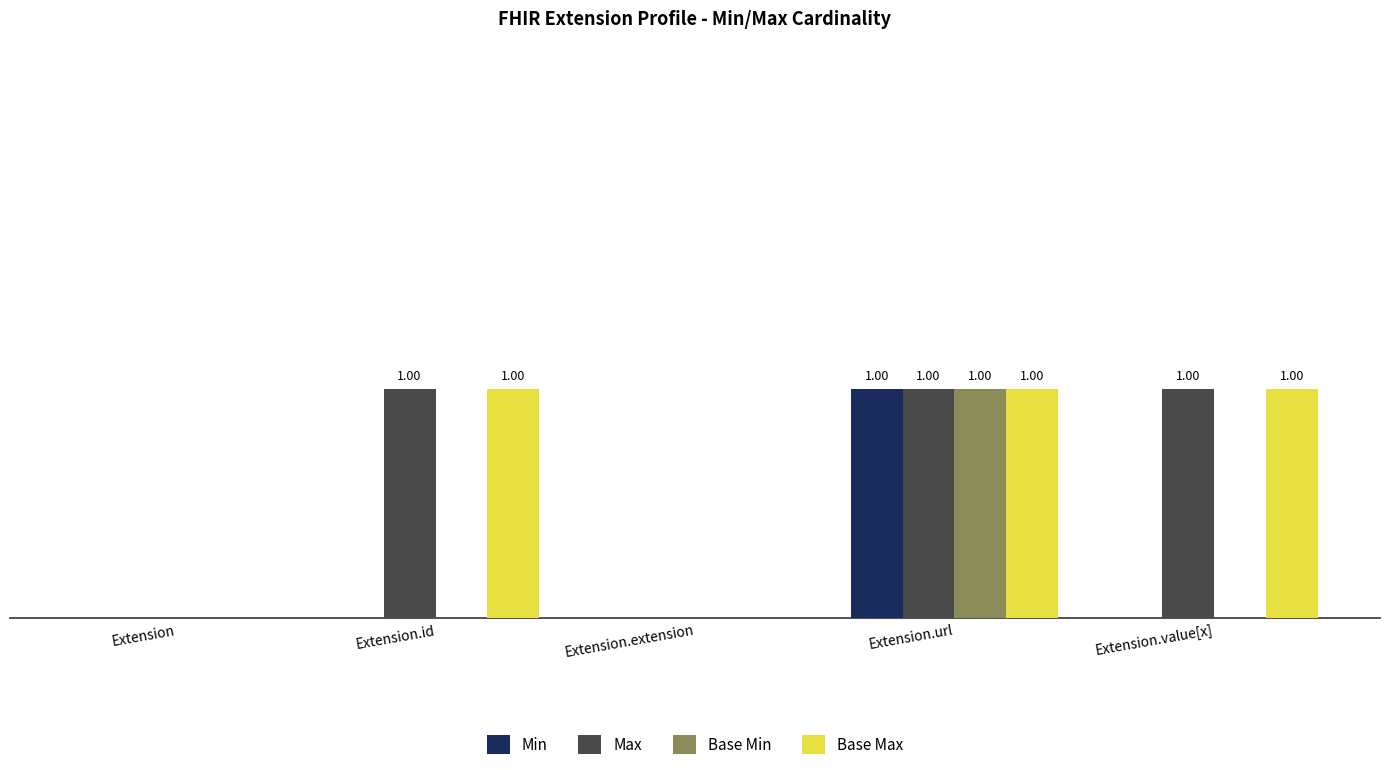

List the labels in order of Max value, smallest first.

Extension, Extension.extension, Extension.id, Extension.url, Extension.value[x]